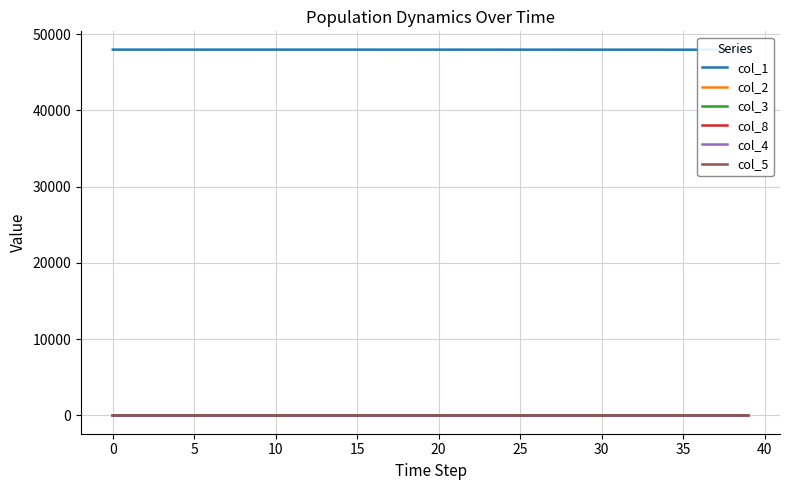

Which series changed the most between 45 and 37?

col_1